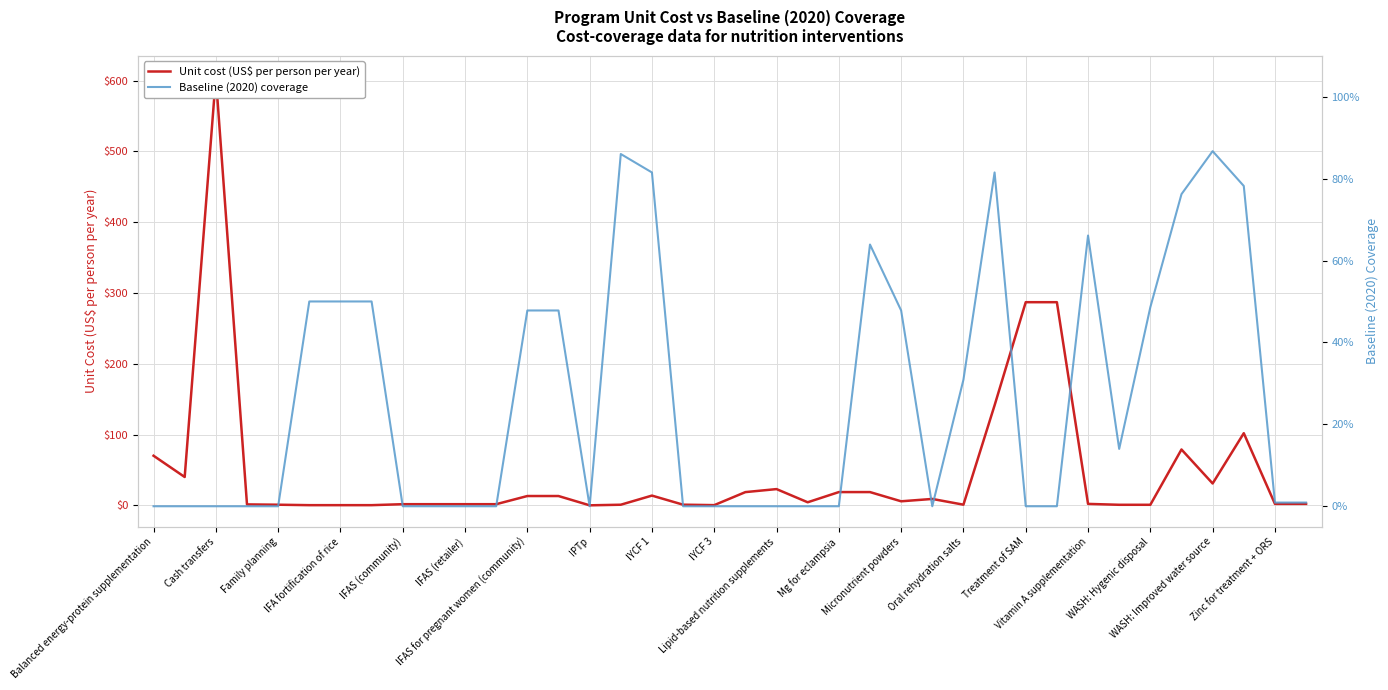

How many lines are shown in the chart?

2